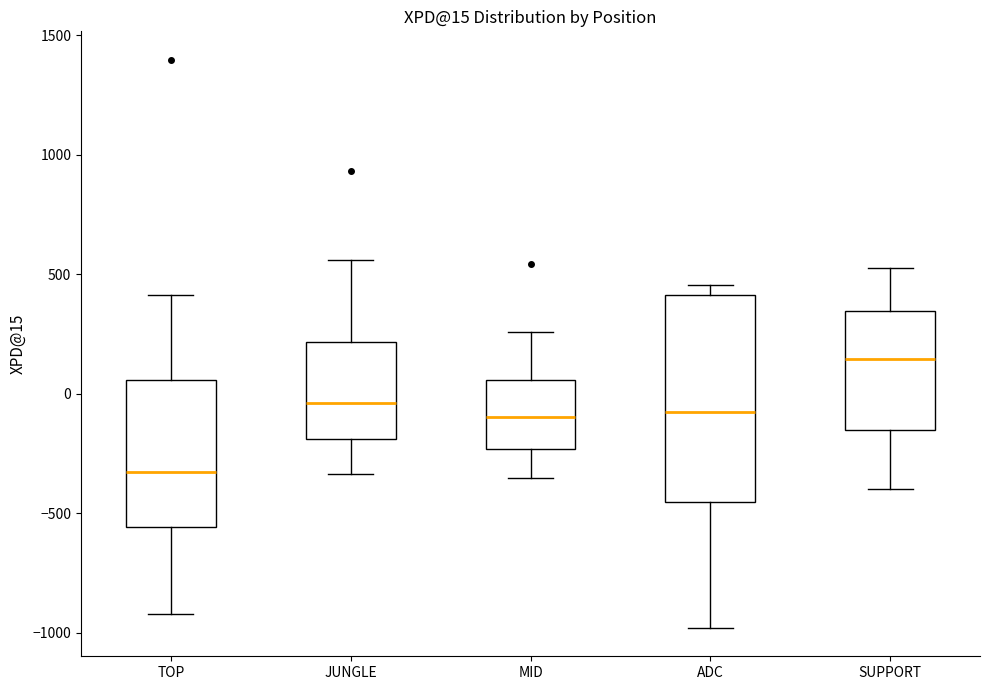

Which box has the lowest median line?

TOP